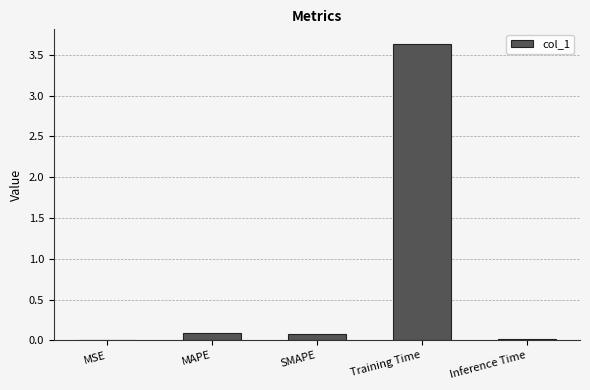

What is the maximum value shown in the chart?

3.6